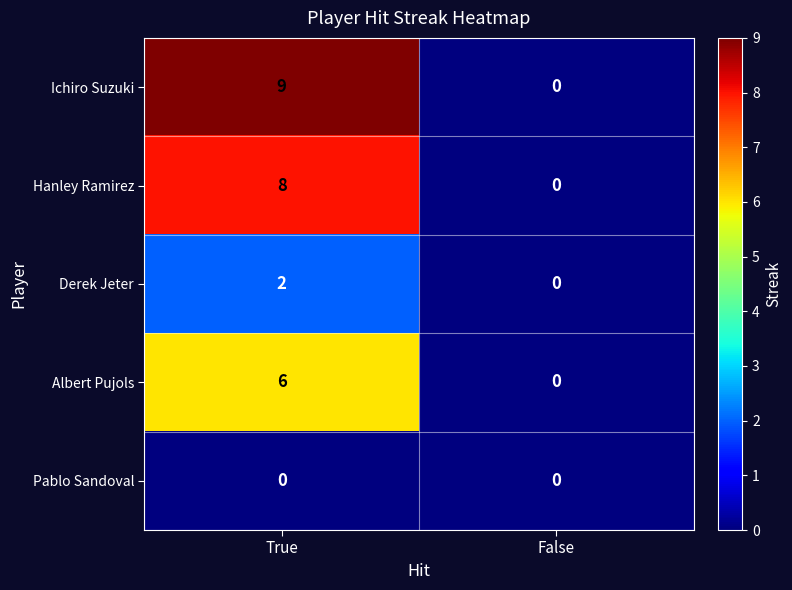

List the series in order of their peak value, highest first.

Ichiro Suzuki, Hanley Ramirez, Albert Pujols, Derek Jeter, Pablo Sandoval